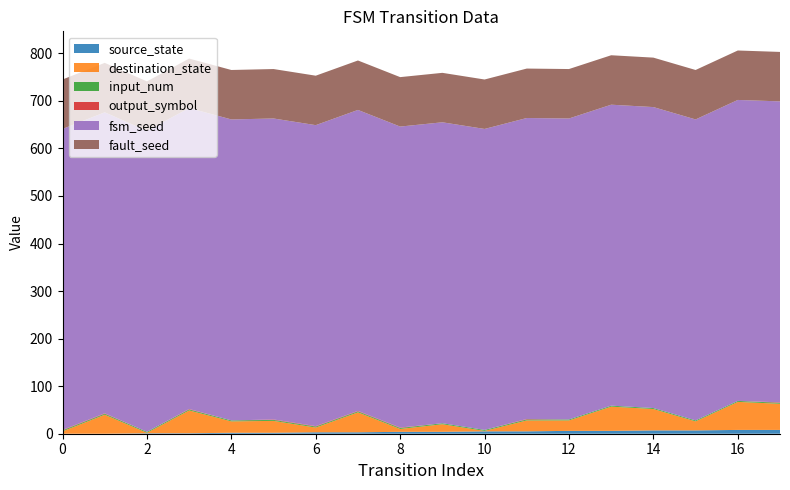

Reading right to left, list all the values displayed in this chart.

source_state: 17=8	16=8	15=7	14=7	13=6	12=6	11=5	10=5	9=4	8=4	7=3	6=3	5=2	4=2	3=1	2=1	1=0	0=0
destination_state: 17=55	16=59	15=19	14=45	13=51	12=22	11=23	10=1	9=16	8=6	7=42	6=10	5=25	4=24	3=48	2=1	1=40	0=5
input_num: 17=2	16=2	15=2	14=2	13=2	12=2	11=2	10=2	9=2	8=2	7=2	6=2	5=2	4=2	3=2	2=2	1=2	0=2
output_symbol: 17=1	16=0	15=0	14=0	13=0	12=0	11=1	10=0	9=0	8=1	7=1	6=1	5=1	4=0	3=1	2=0	1=1	0=1
fsm_seed: 17=633	16=633	15=633	14=633	13=633	12=633	11=633	10=633	9=633	8=633	7=633	6=633	5=633	4=633	3=633	2=633	1=633	0=633
fault_seed: 17=104	16=104	15=104	14=104	13=104	12=104	11=104	10=104	9=104	8=104	7=104	6=104	5=104	4=104	3=104	2=104	1=104	0=104